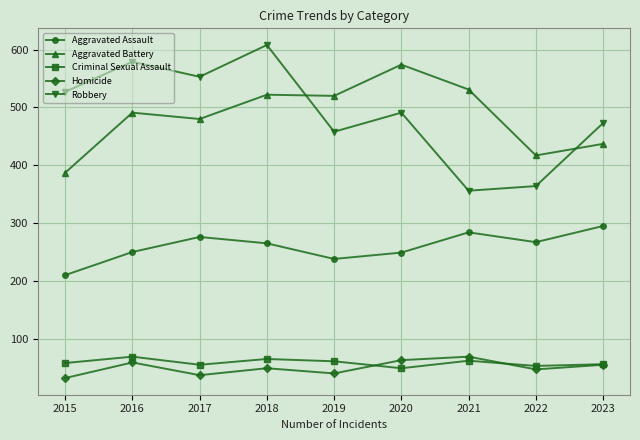

Which series changed the most between 2021 and 2022?

Aggravated Battery